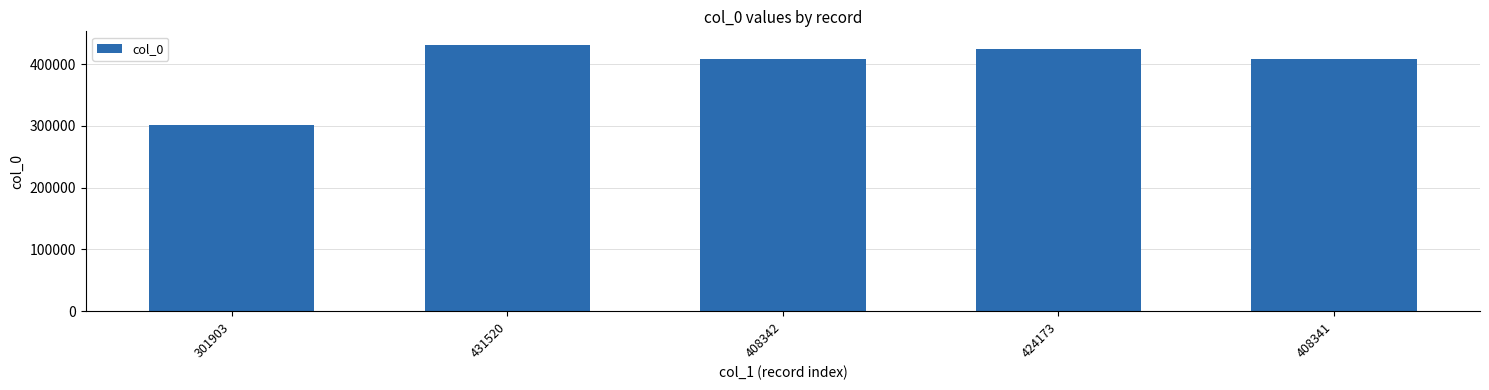

Does the chart contain any negative values?

No